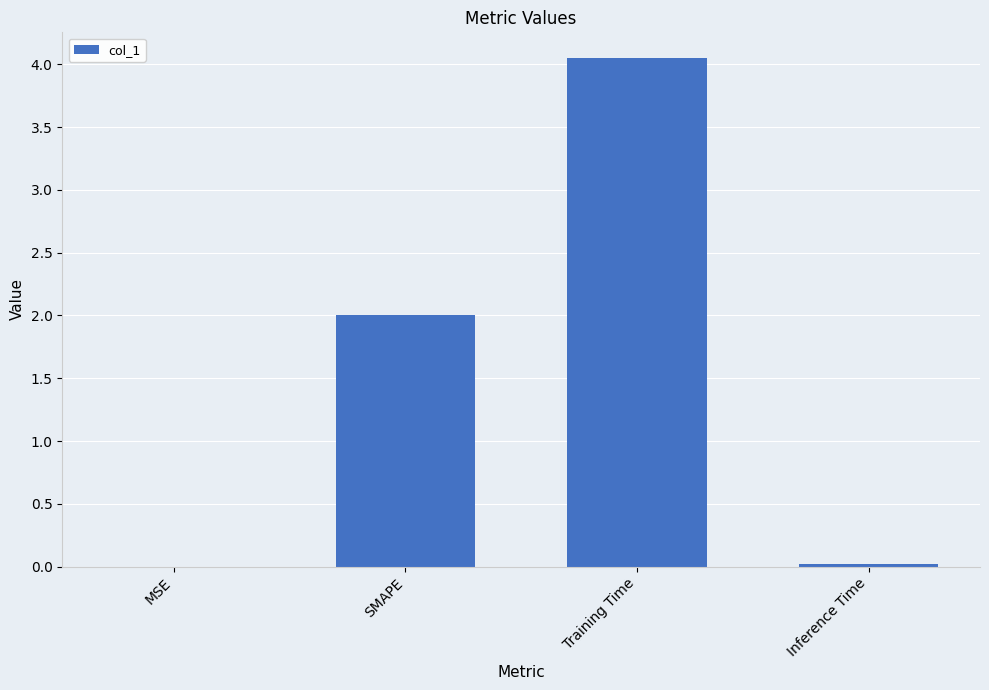

True or false: the data shows 2.0 at SMAPE.

True